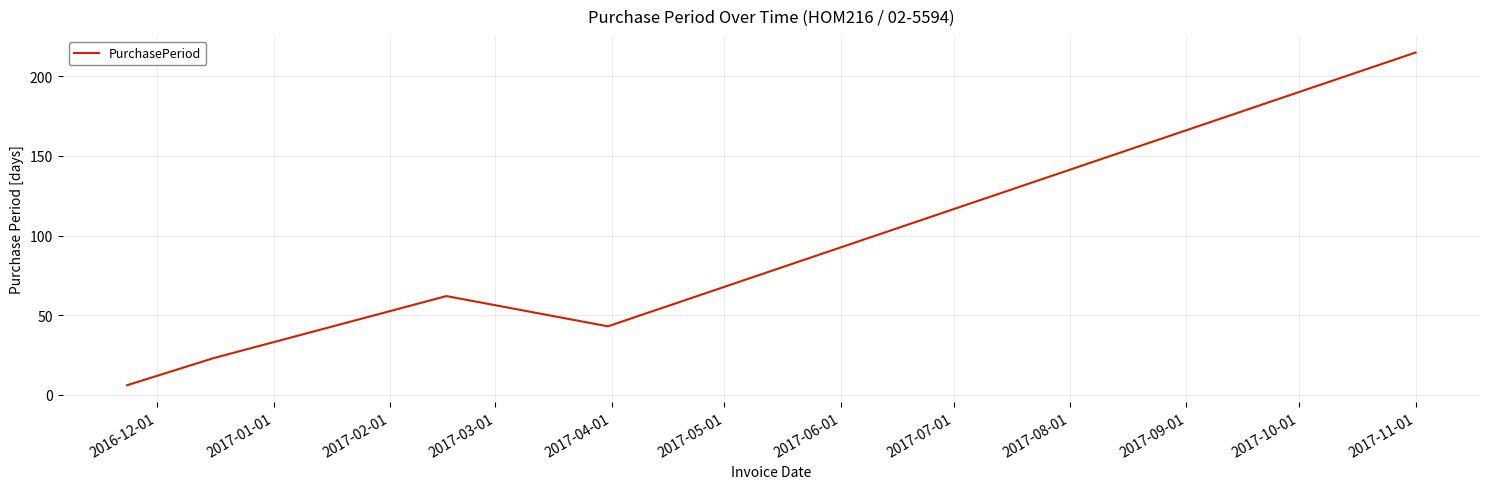

True or false: the data has more than 0 interior local peaks.

True